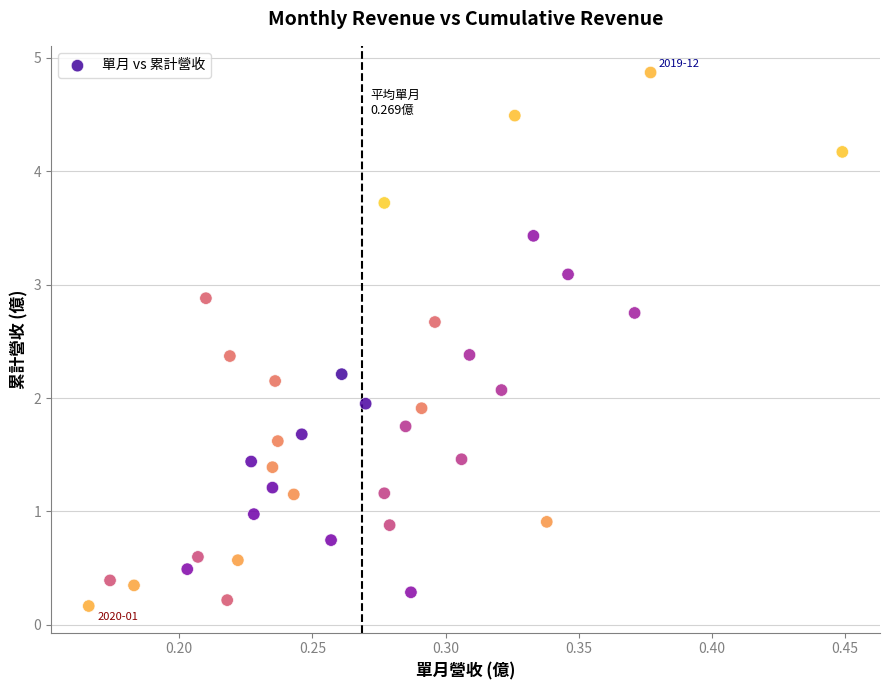

What is the range of X values (max minus min)?

0.3